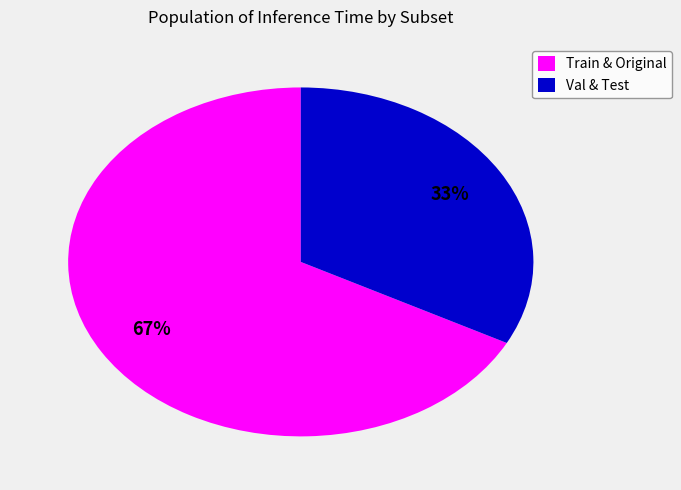

What percentage is the Val & Test slice, to the nearest percent?

33%